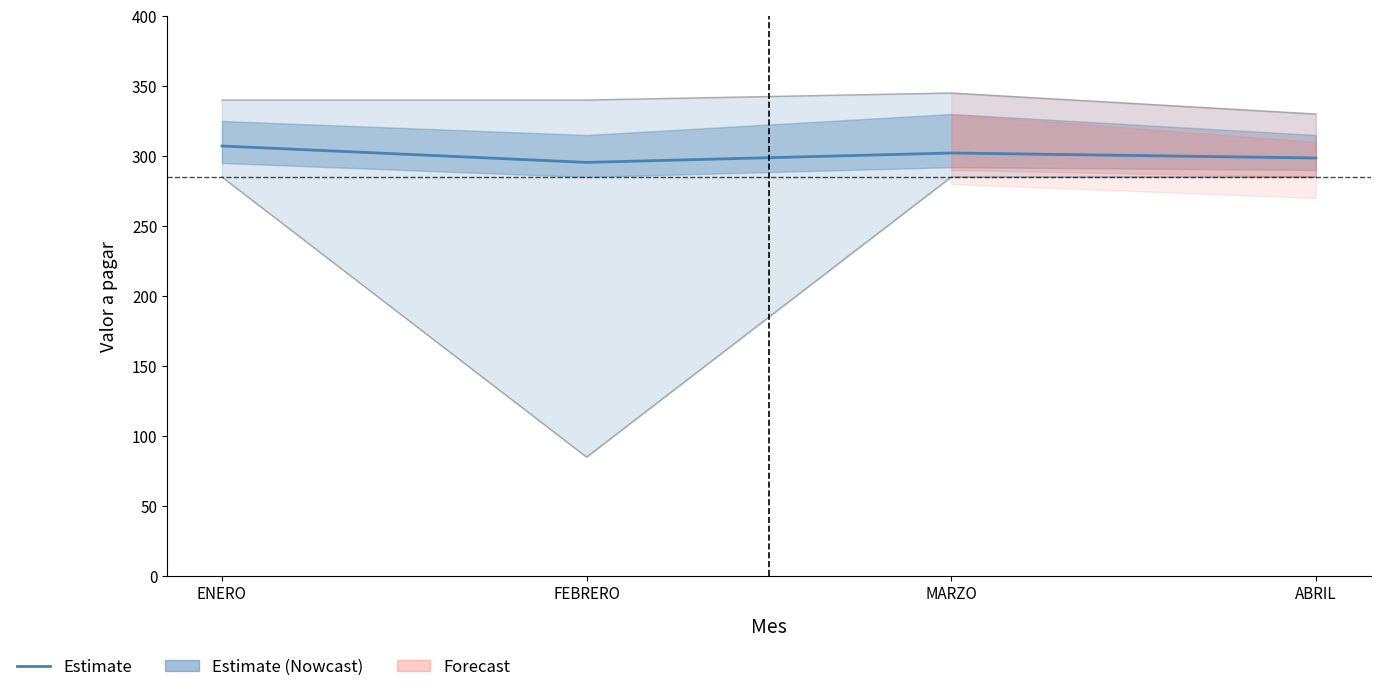

How many lines are shown in the chart?

1